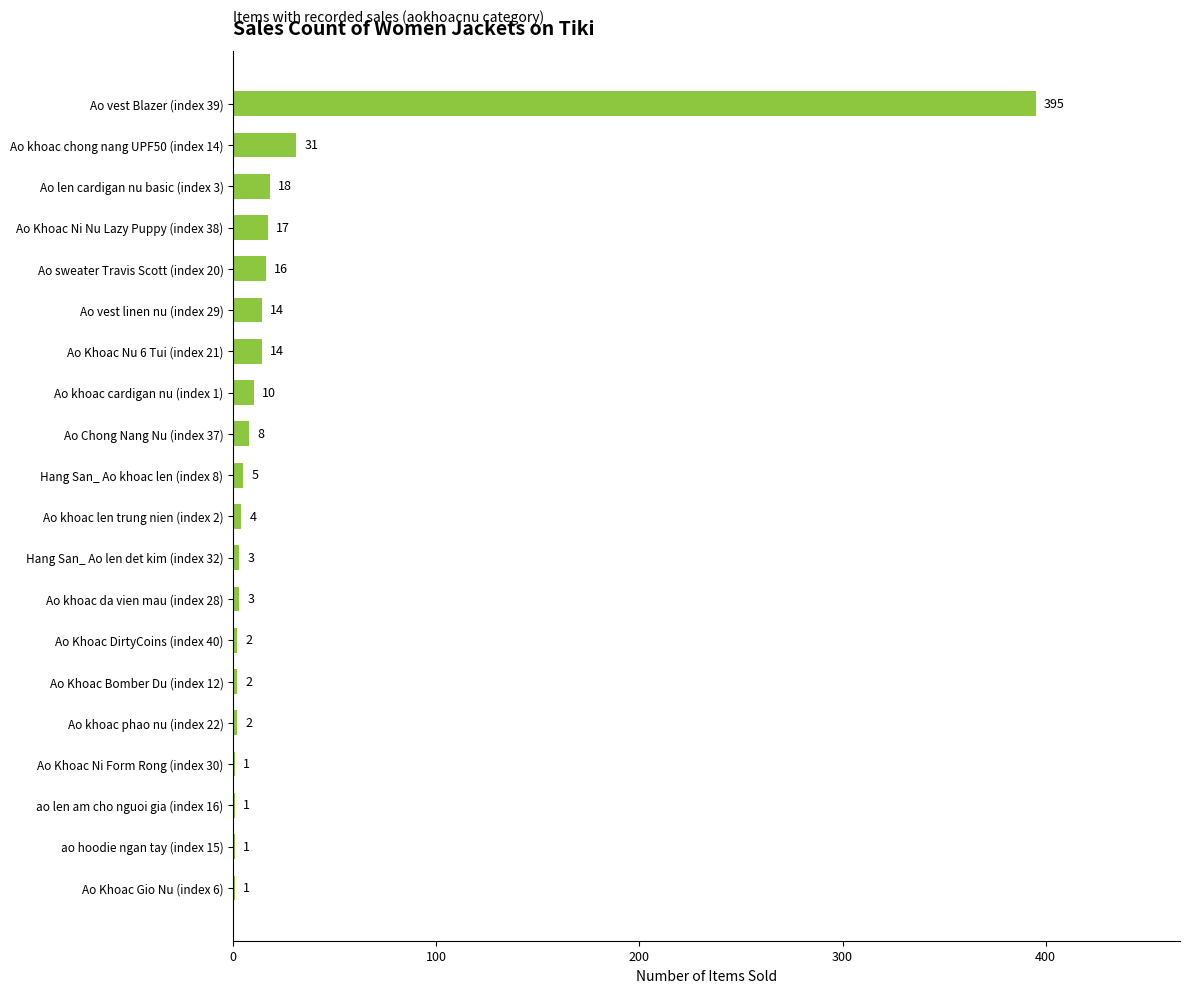

True or false: the data shows 1 at Ao Khoac Gio Nu (index 6).

True